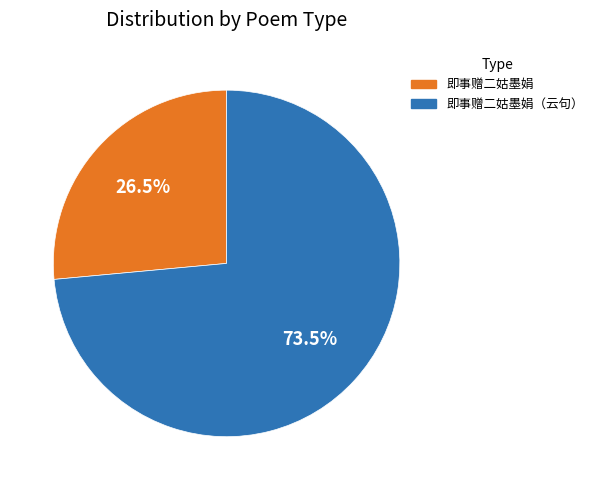

Does 即事赠二姑墨娟（云句） represent more than half of the total?

Yes